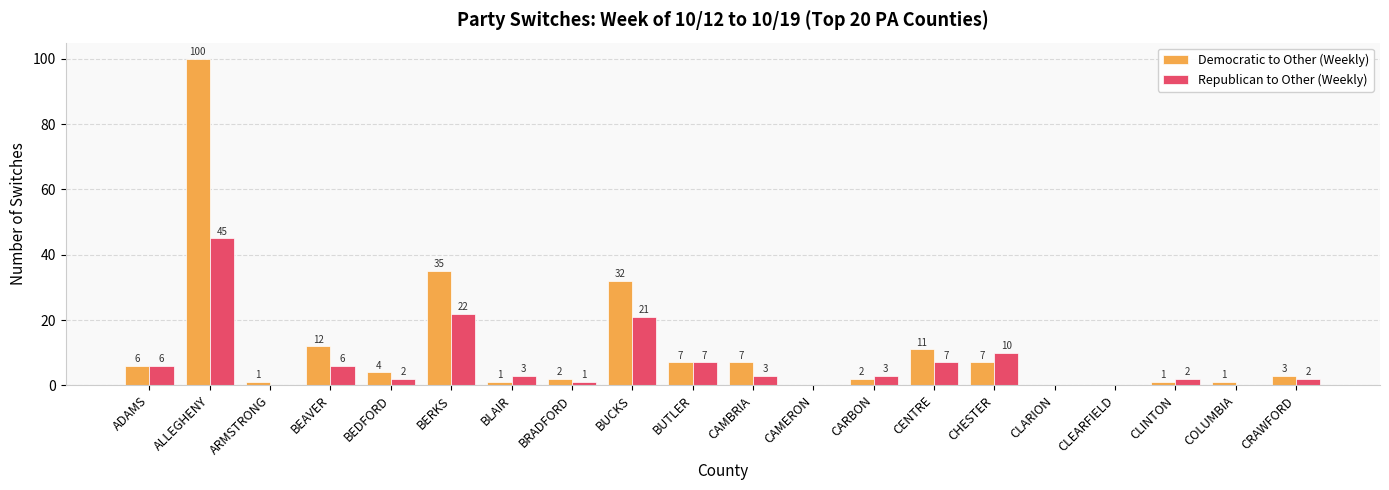

How many groups of bars are there?

20